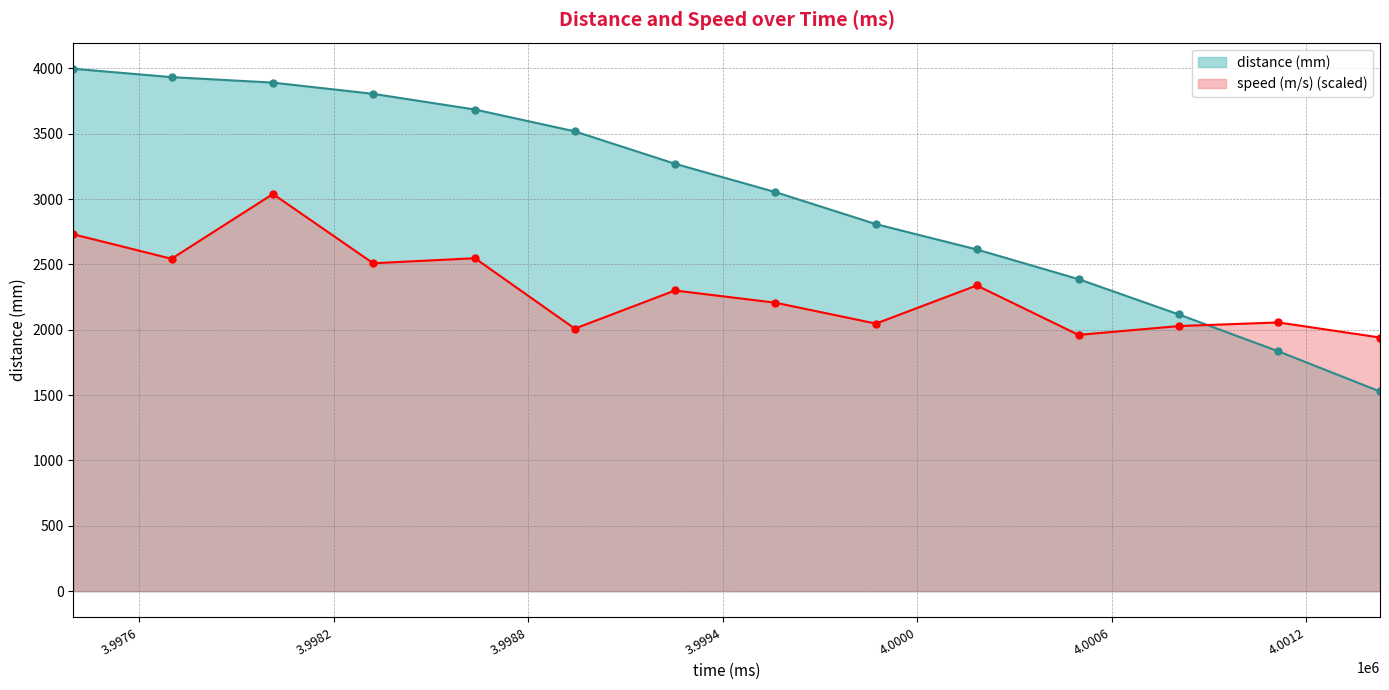

What is the difference between the distance (mm) values at 3999872 and 4001427?

1281.0